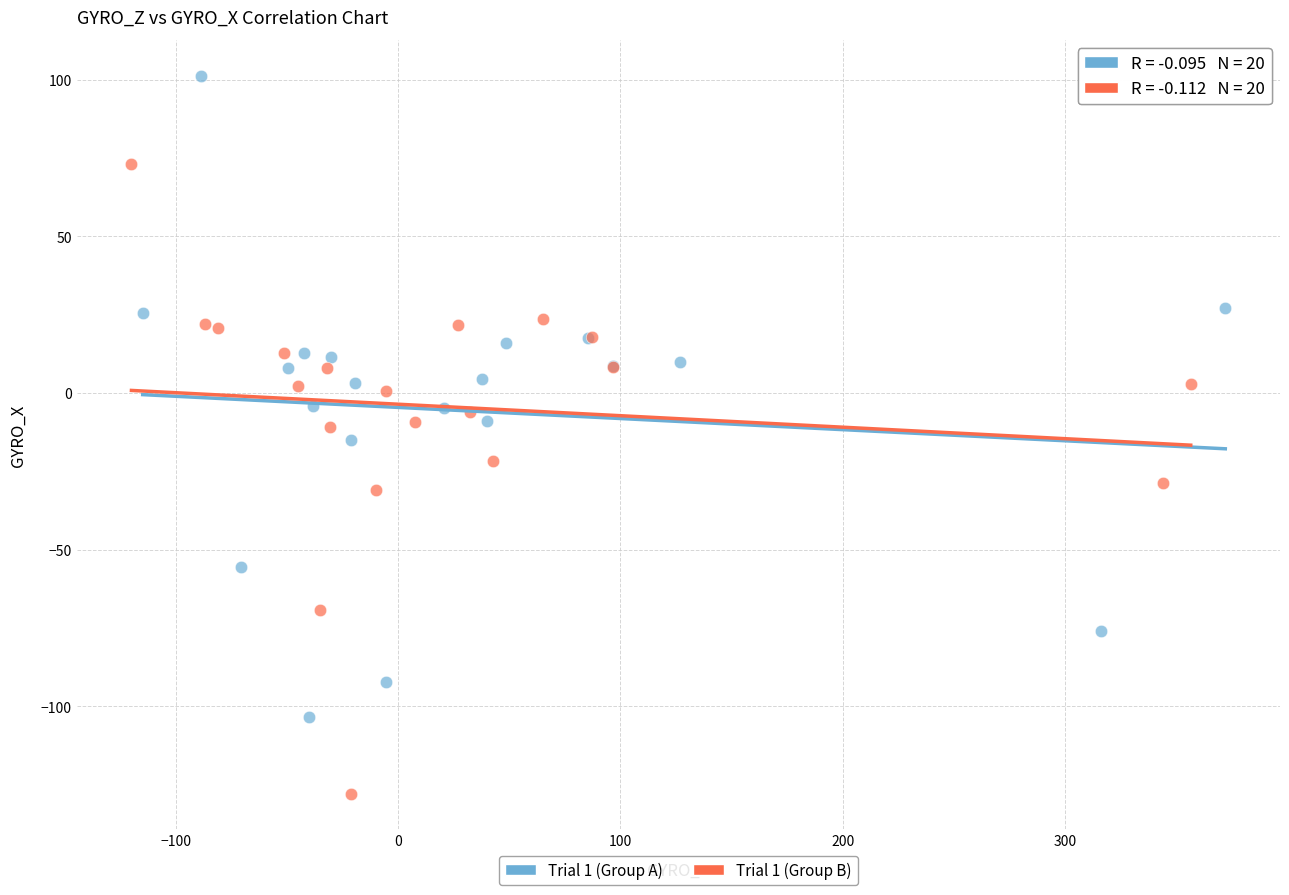

Which series contains the lowest Y value?

Trial 1 (Group B)